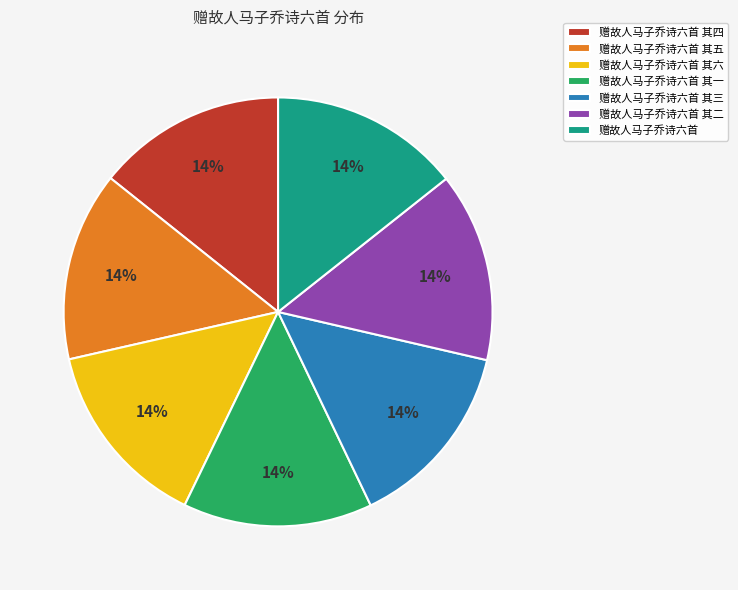

Approximately how many times larger is the value at 赠故人马子乔诗六首 其三 compared to 赠故人马子乔诗六首 其五?

1.0